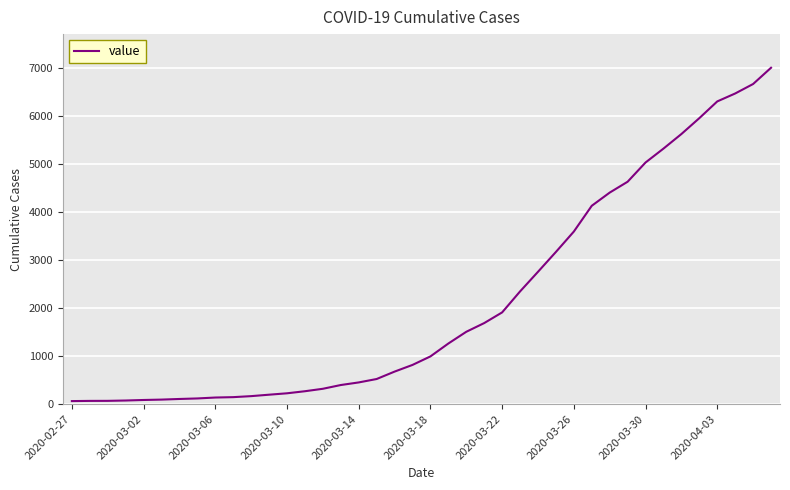

What is the difference between the maximum and minimum values?

6931